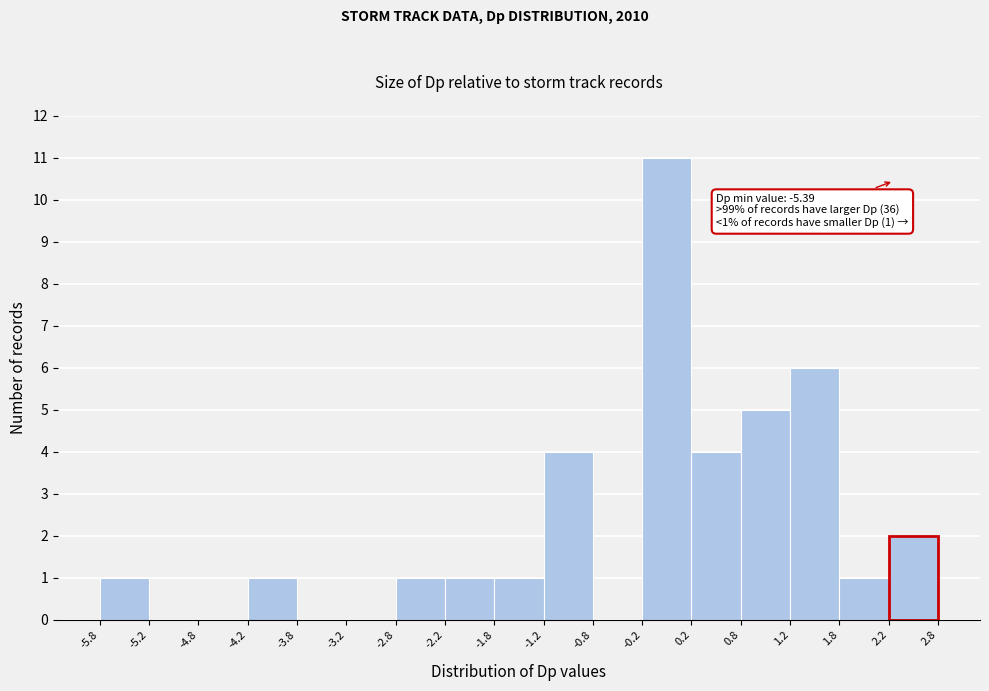

Which range on the x-axis has the tallest bar?

-0.2 to 0.2